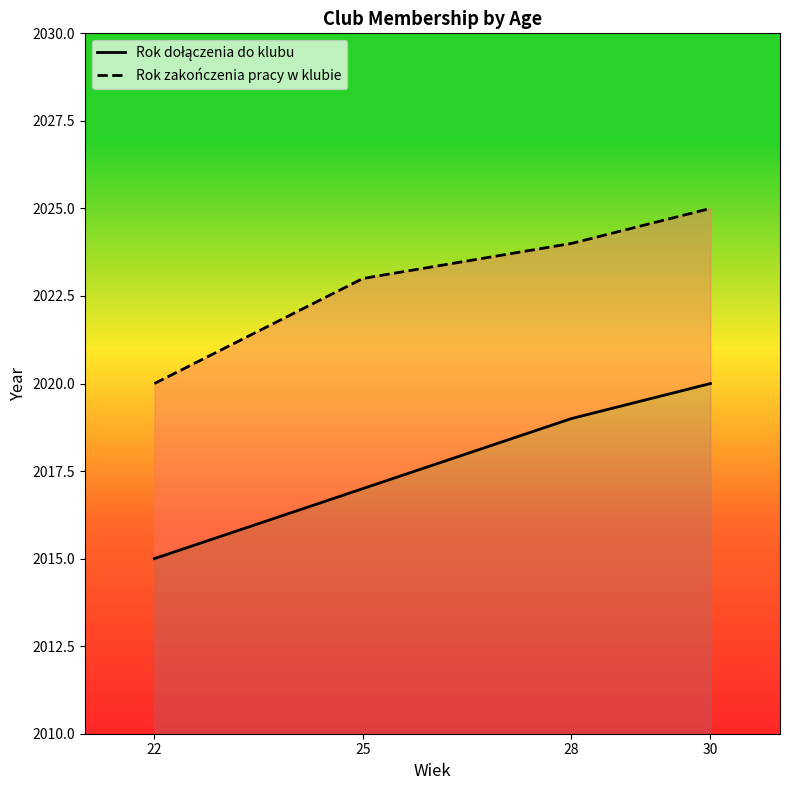

How many categories are shown in the chart?

4